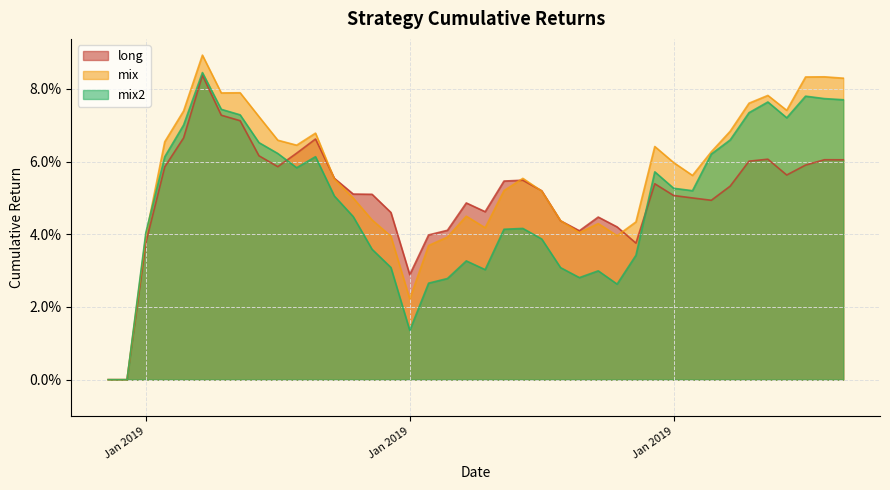

What is the sum of all mix2 values?

2.0